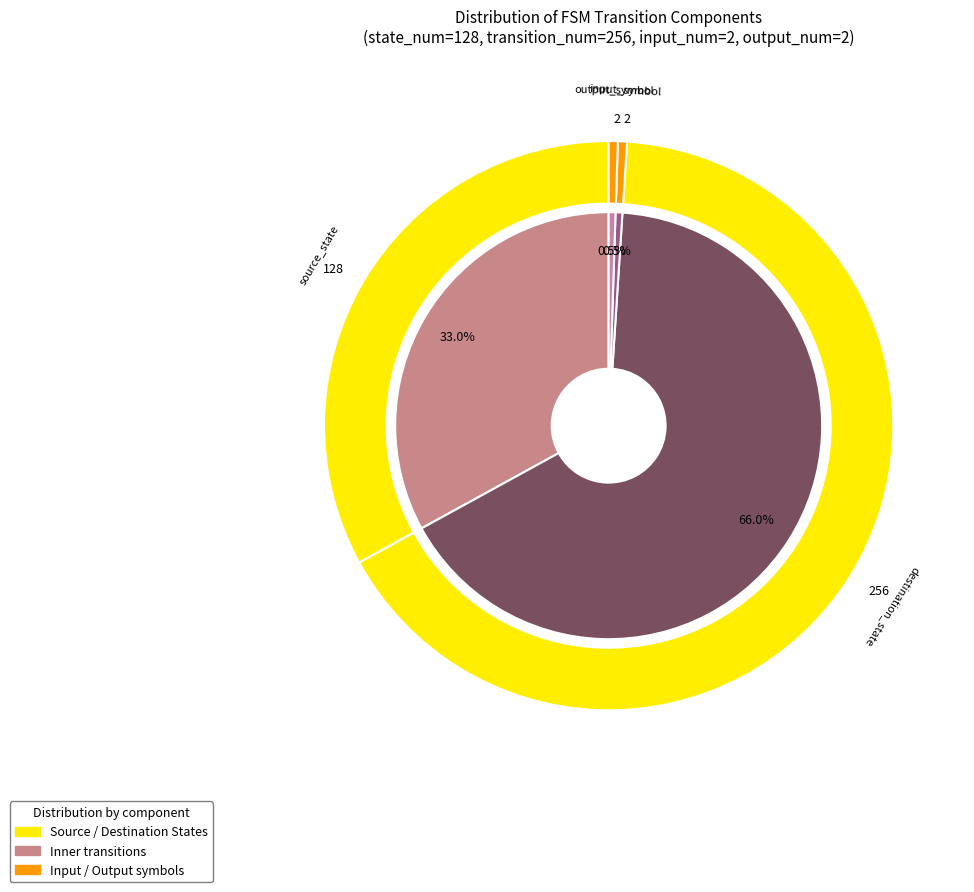

To the nearest percent, what is the average slice percentage?

25%